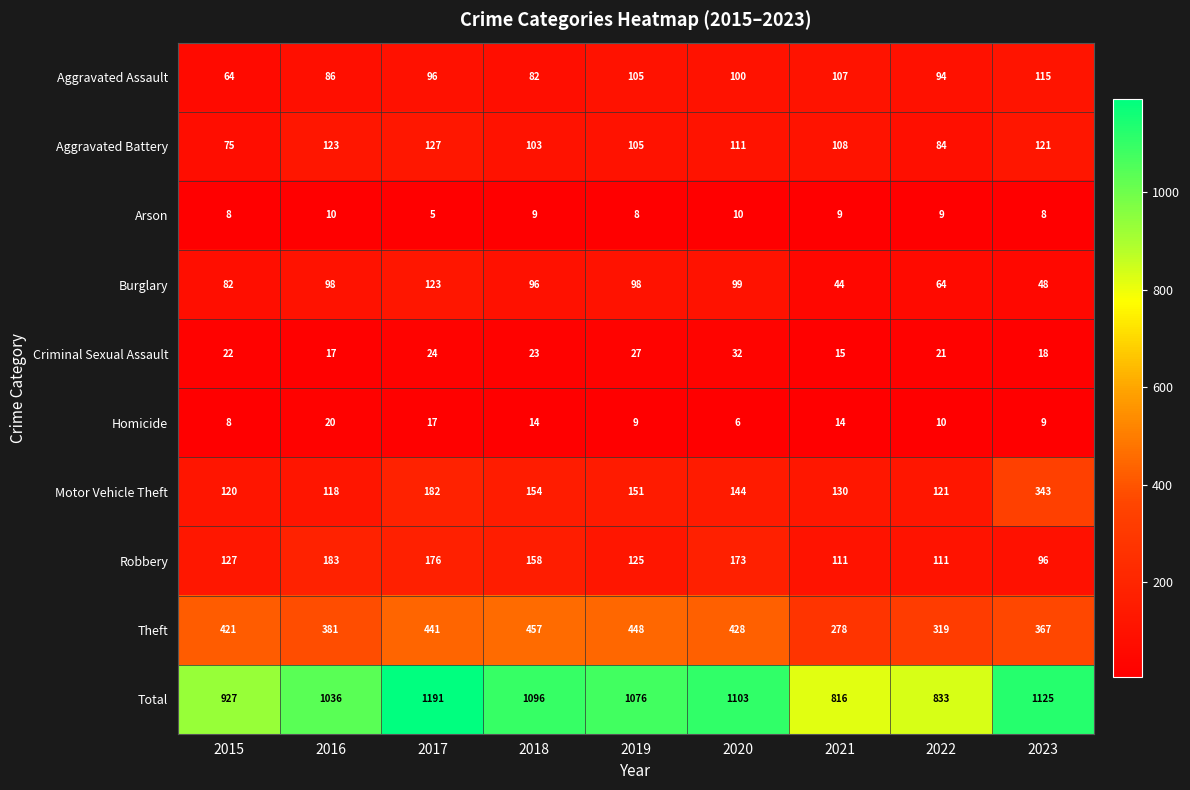

What is the difference between the second highest and minimum values in the Aggravated Battery series?

48